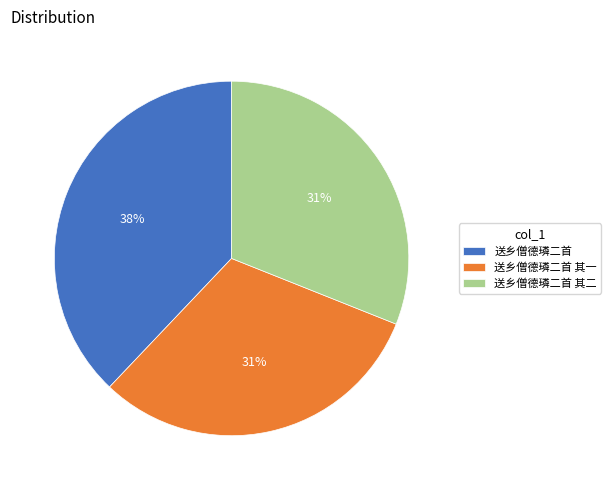

How many segments does this pie chart have?

3